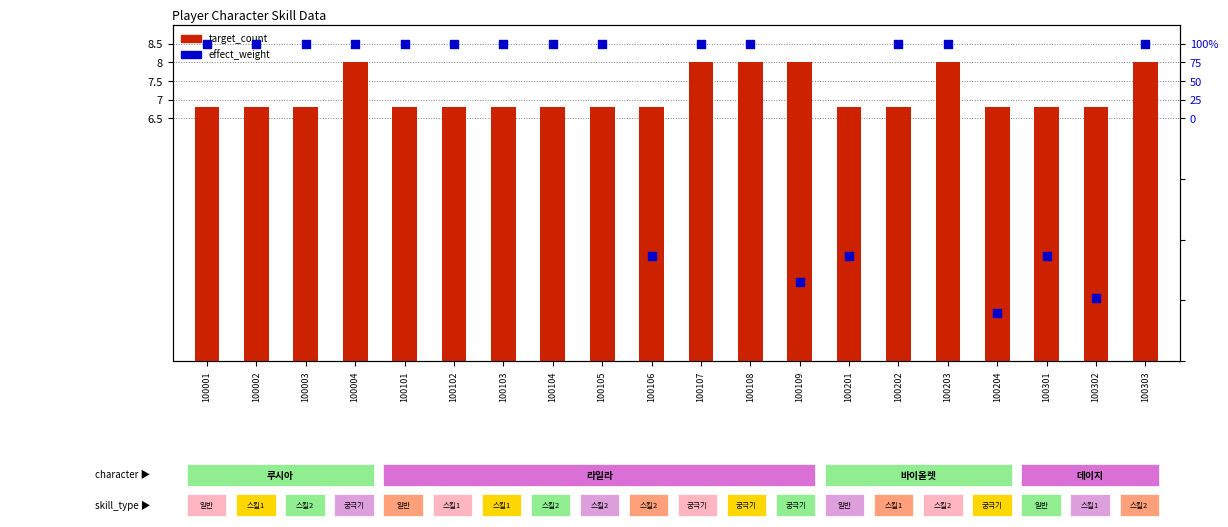

What is the total value across all series at 100105?

15.3